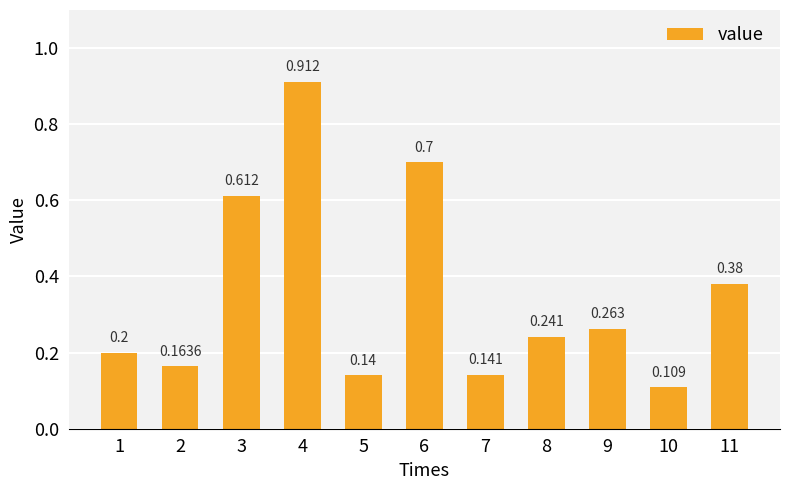

Which has a higher value, 10 or 1?

1